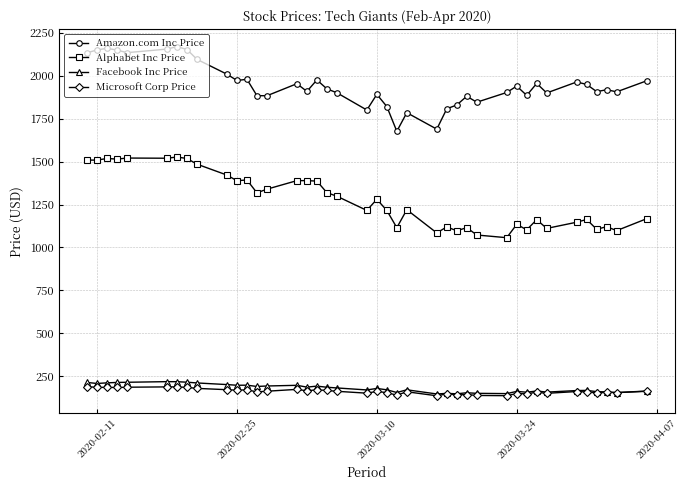

What is the lowest value of the Alphabet Inc Price series?

1056.6